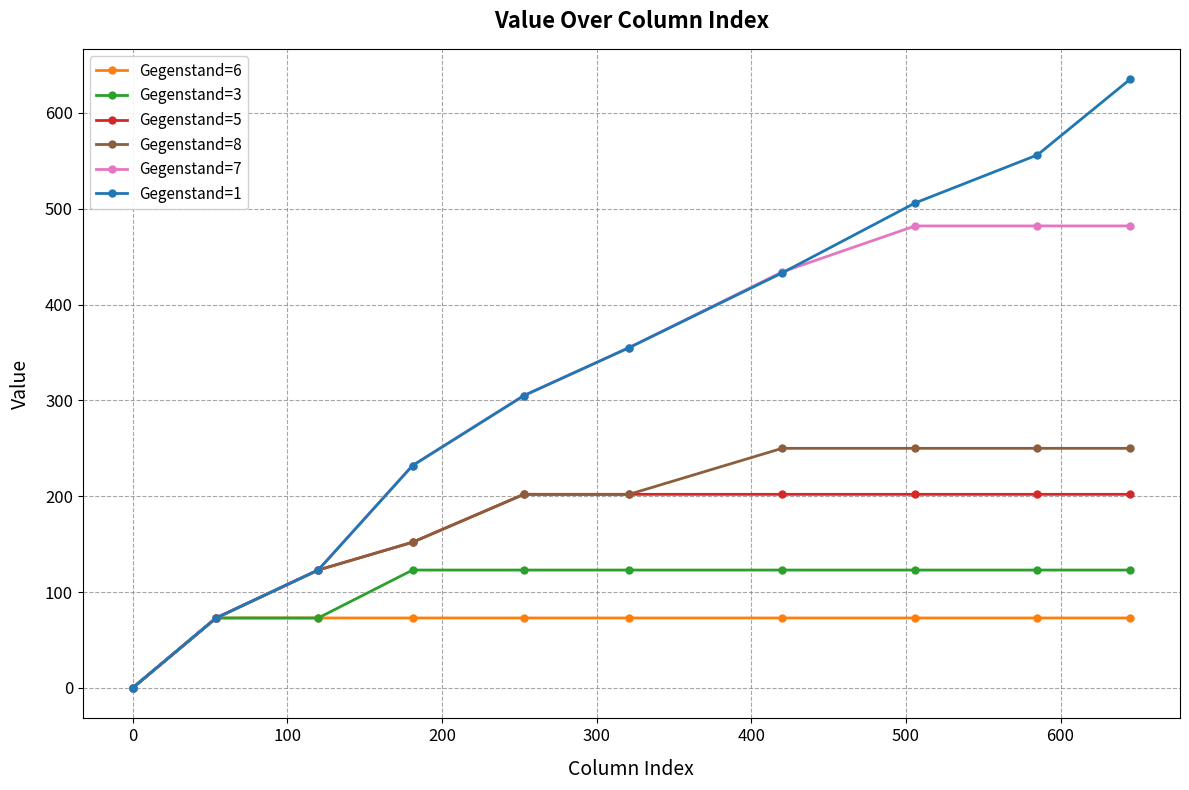

True or false: Gegenstand=1 has more than 2 interior local peaks.

False